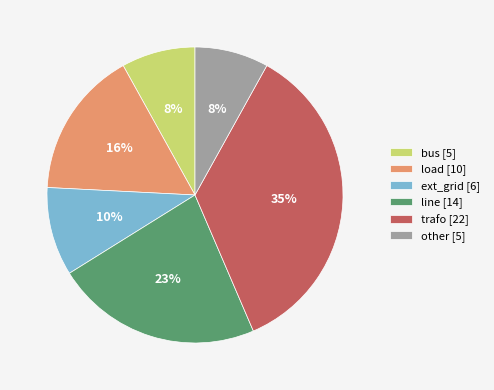

How many slices are in this pie chart?

6